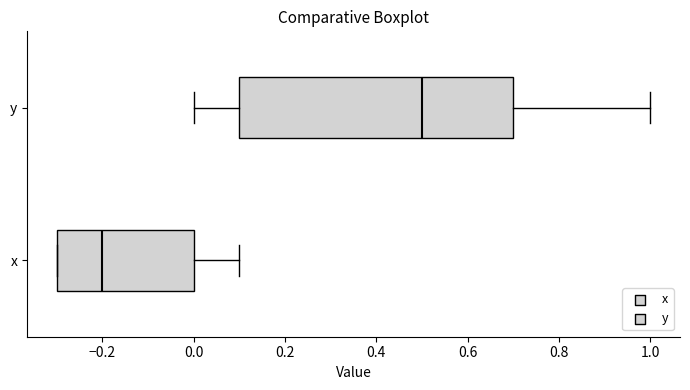

Comparing the boxes themselves (not the whiskers), which one is the widest?

y